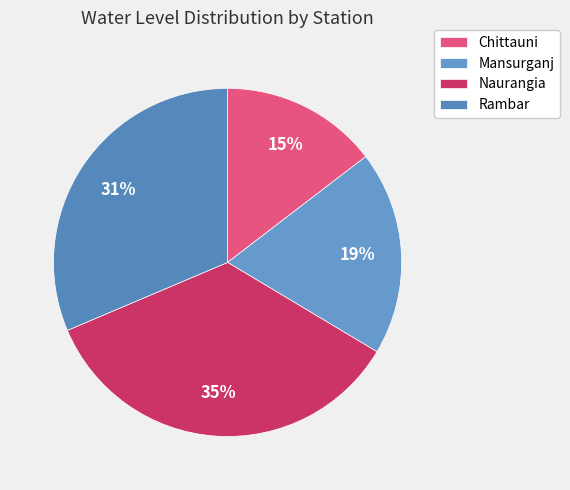

To the nearest percent, what is the average slice percentage?

25%